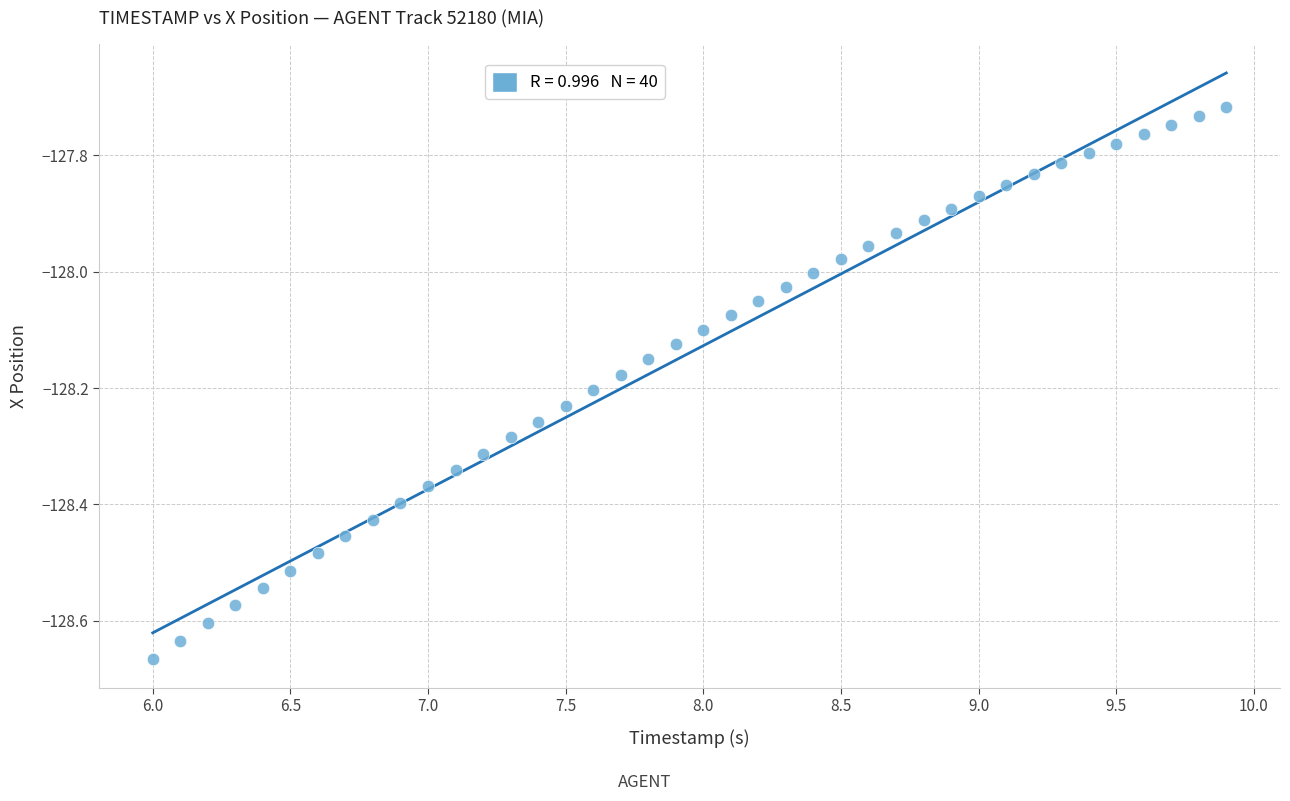

What is the range of X values (max minus min)?

3.9